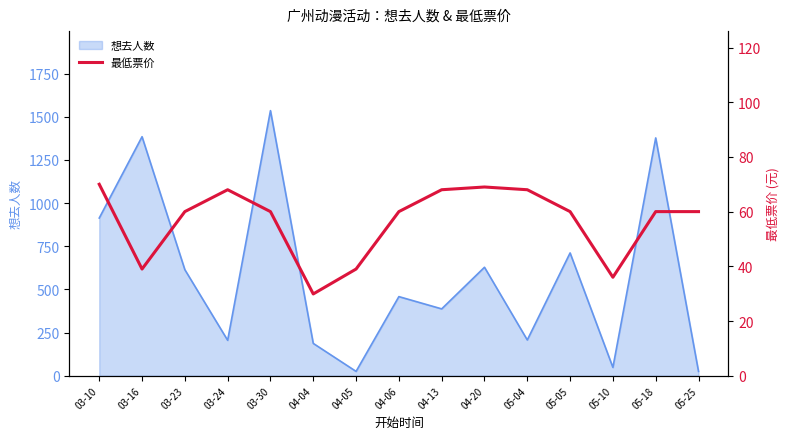

How many categories are shown in the chart?

15